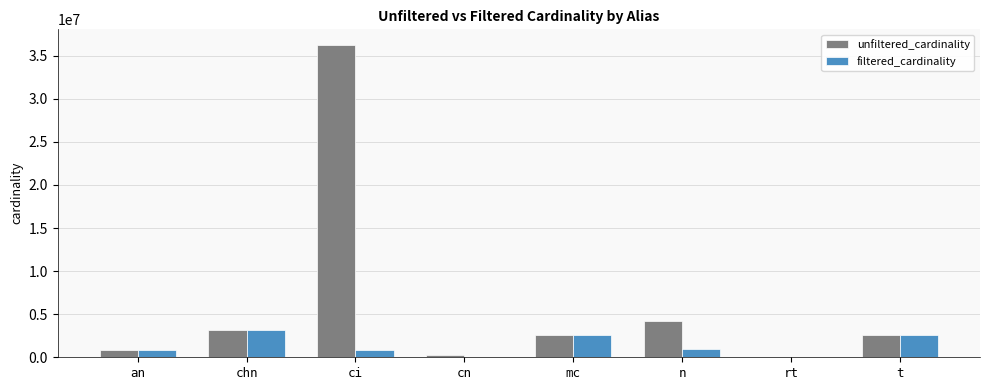

What is the highest value of the filtered_cardinality series?

3140339